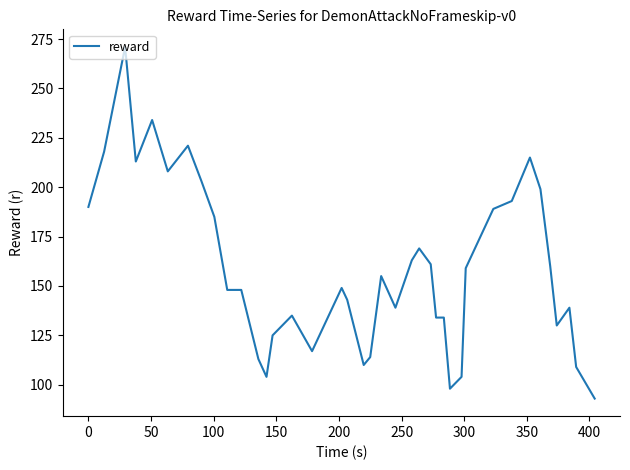

What is the difference between the maximum and minimum values?

178